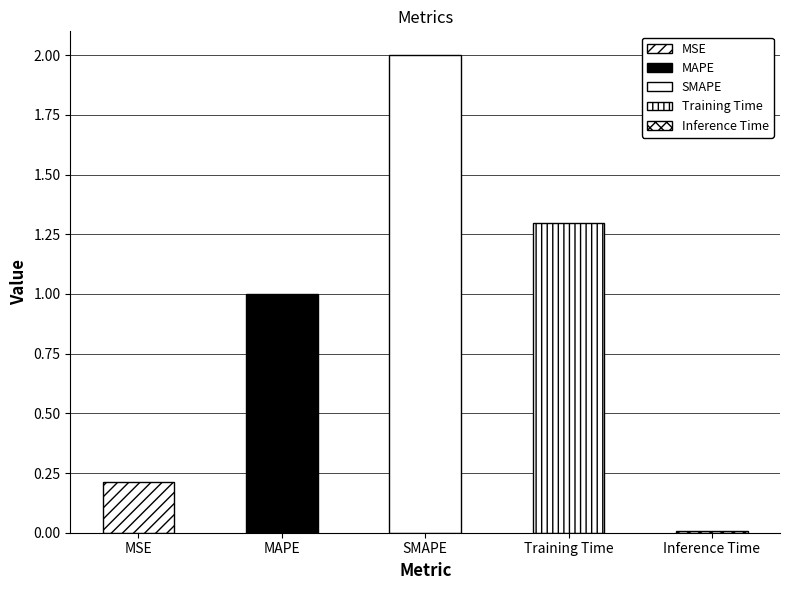

What position from the left is Training Time?

4